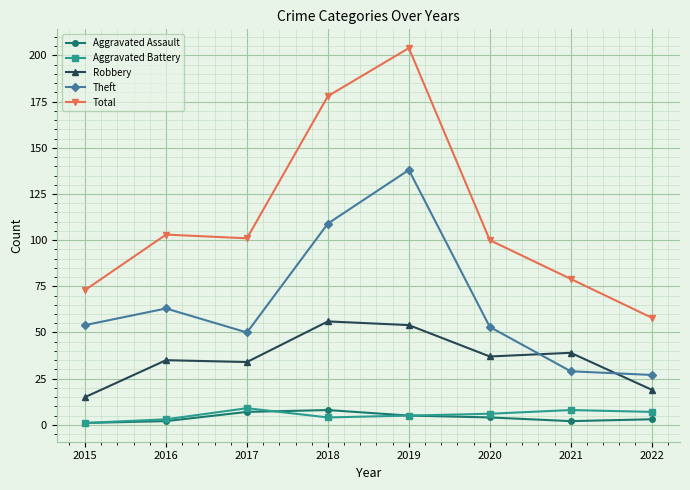

Is it true that Robbery equals 14 at 2016?

False